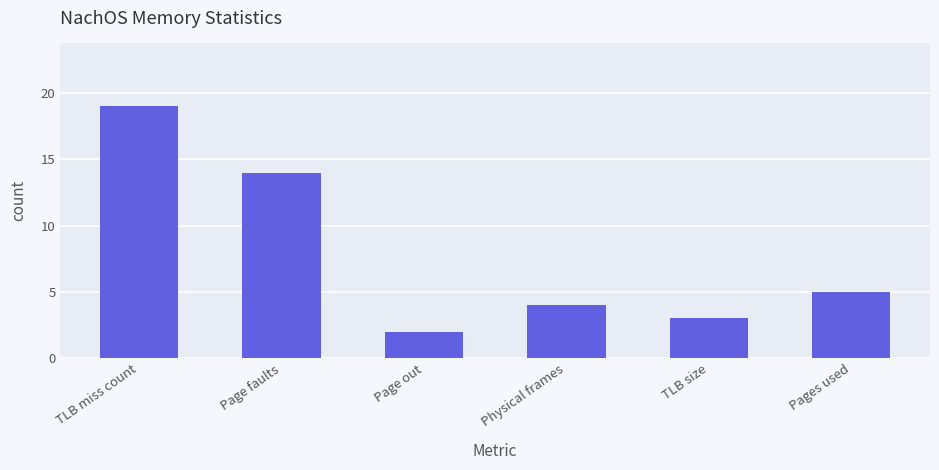

What is the minimum value shown in the chart?

2